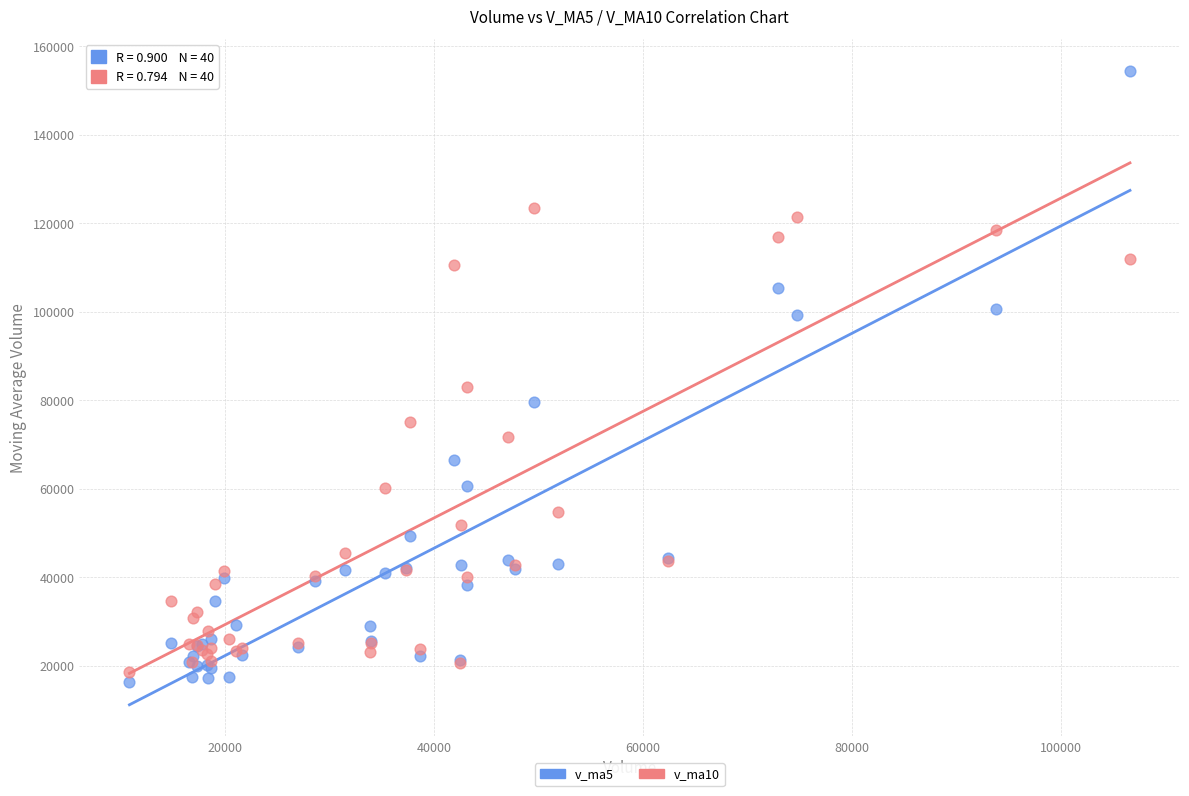

Which series contains the lowest Y value?

v_ma5